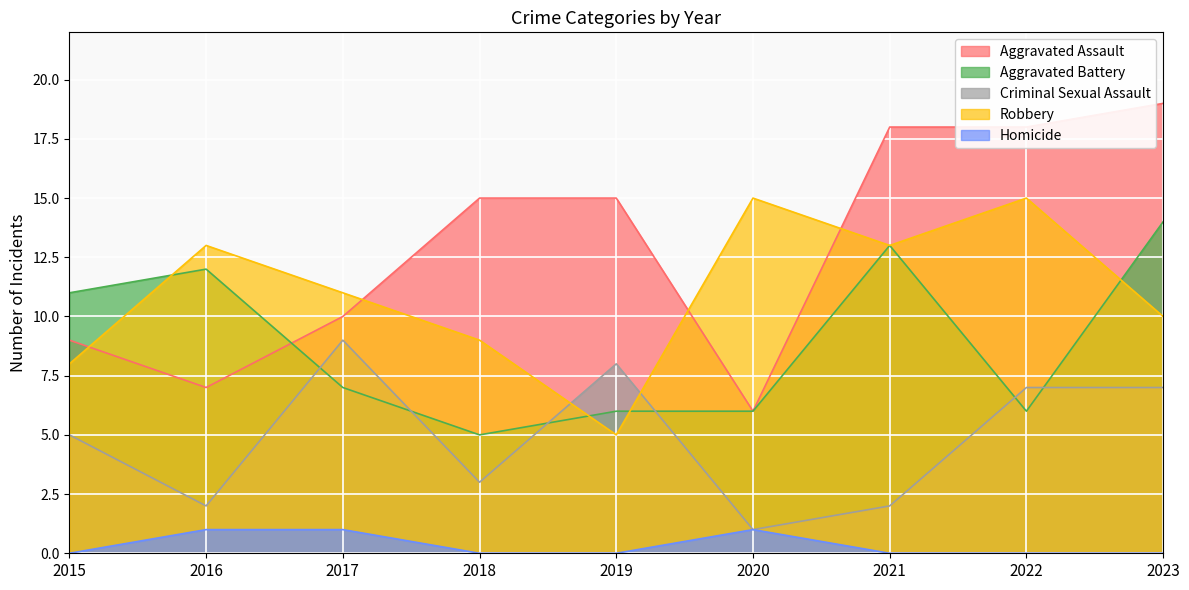

Reading left to right, extract all data points from this chart.

Aggravated Assault: 2015=9	2016=7	2017=10	2018=15	2019=15	2020=6	2021=18	2022=18	2023=19
Aggravated Battery: 2015=11	2016=12	2017=7	2018=5	2019=6	2020=6	2021=13	2022=6	2023=14
Criminal Sexual Assault: 2015=5	2016=2	2017=9	2018=3	2019=8	2020=1	2021=2	2022=7	2023=7
Robbery: 2015=8	2016=13	2017=11	2018=9	2019=5	2020=15	2021=13	2022=15	2023=10
Homicide: 2015=0	2016=1	2017=1	2018=0	2019=0	2020=1	2021=0	2022=0	2023=0